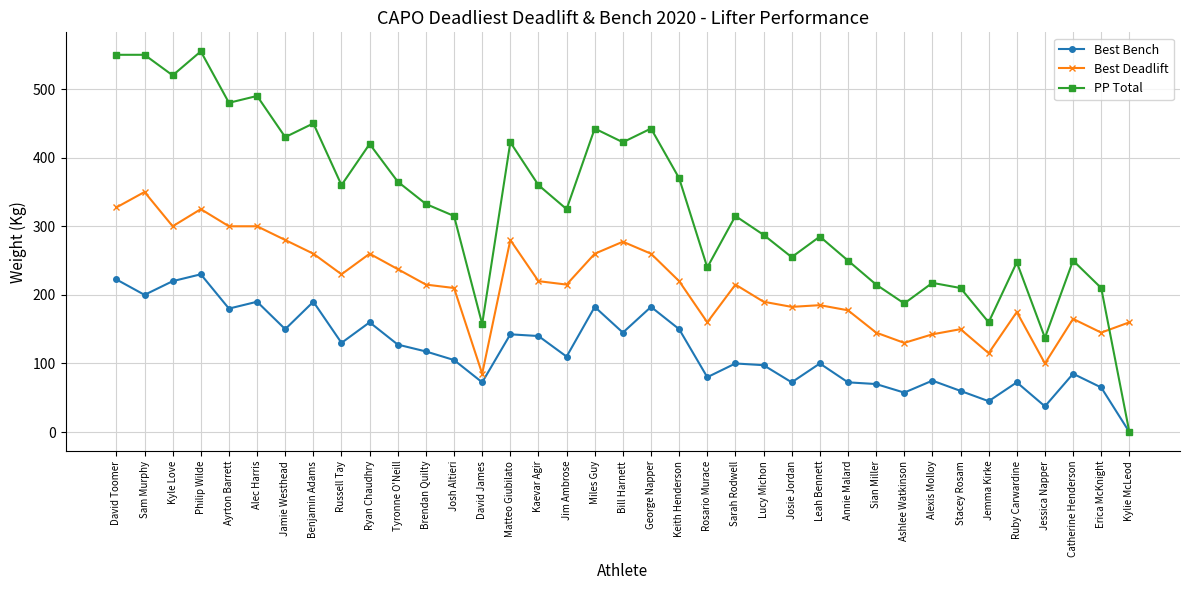

What are all the series names shown in the legend?

Best Bench, Best Deadlift, PP Total